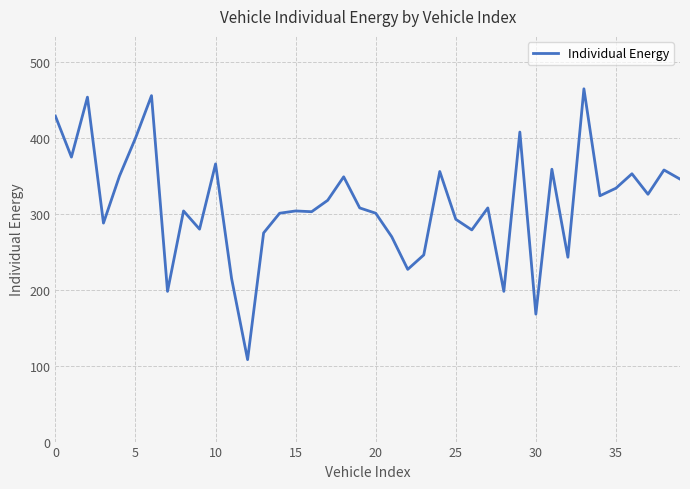

How many distinct data groups are displayed?

1